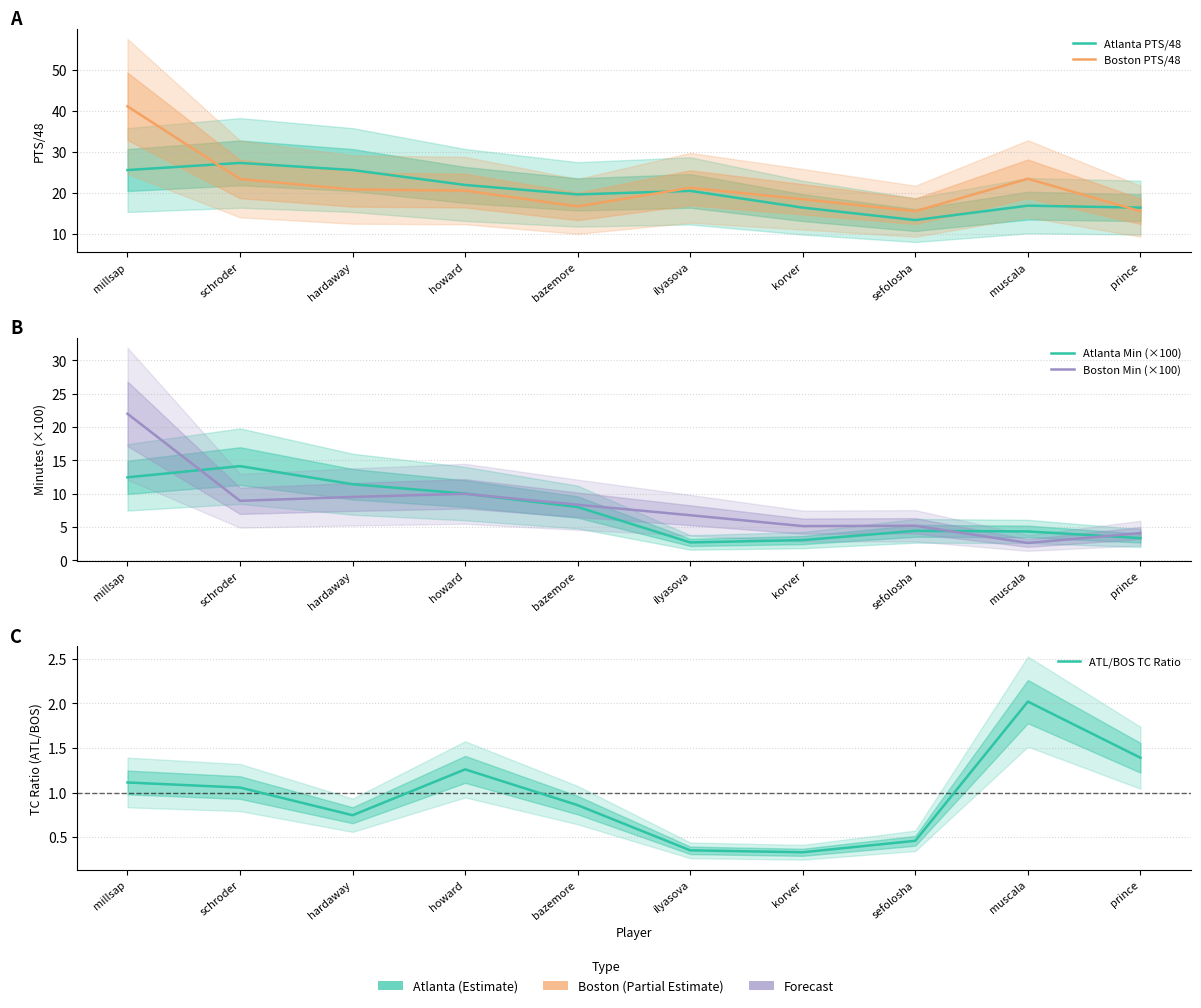

What is the value of the Boston PTS/48 point at the 7th from the left?

18.4